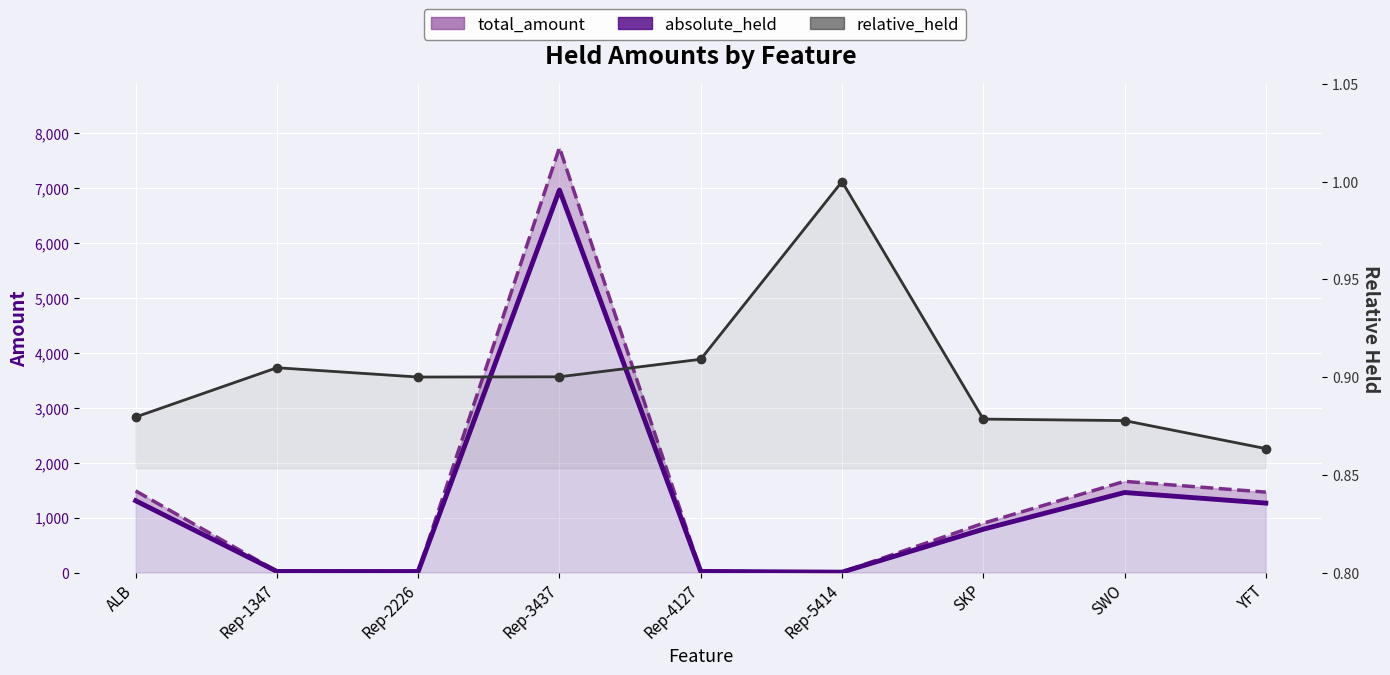

At which category does total_amount reach its first local valley?

Rep-2226